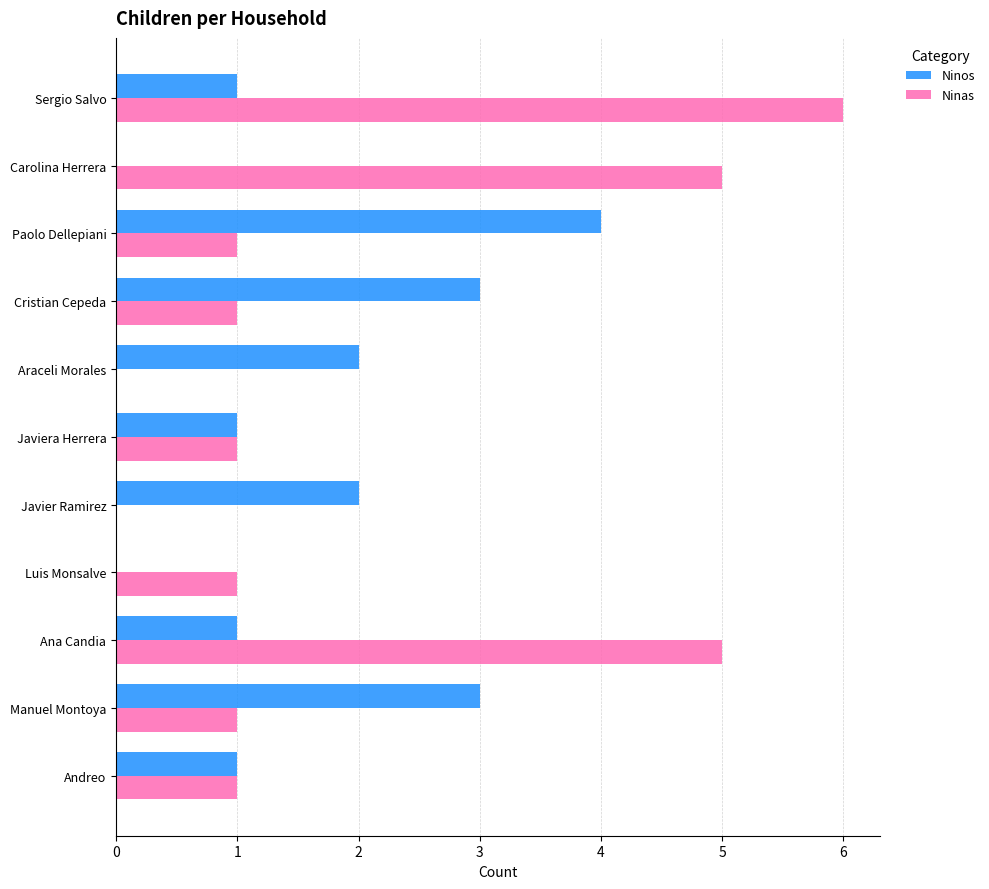

True or false: Ninos has a value of 2 at Cristian Cepeda.

False